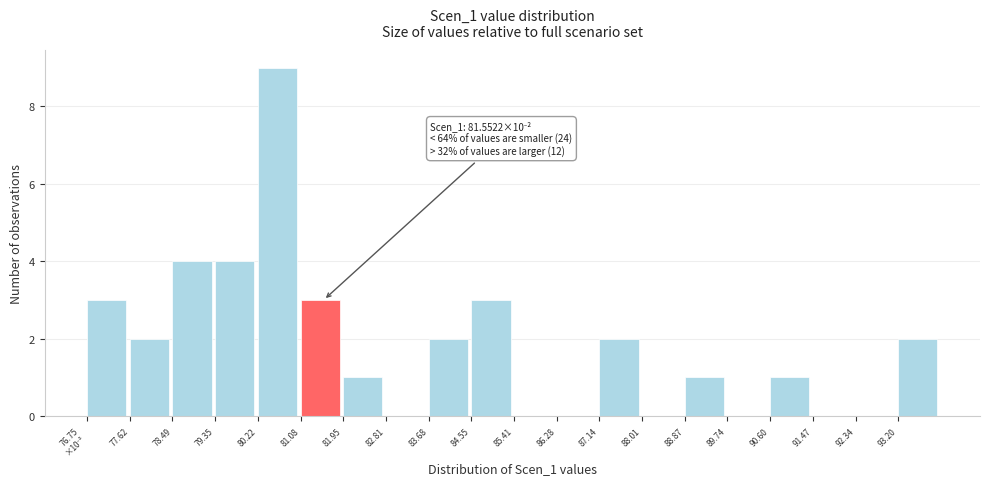

Which category has the highest value across all series?

80.22